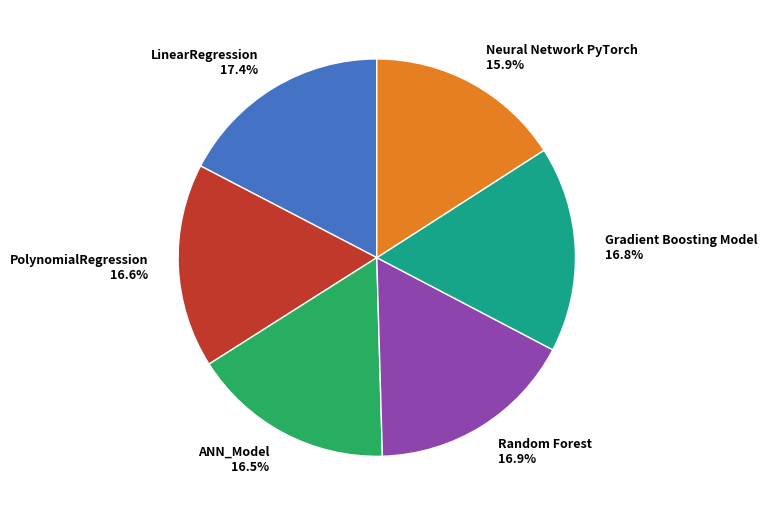

Is Gradient Boosting Model 16.8% the majority of the pie?

No